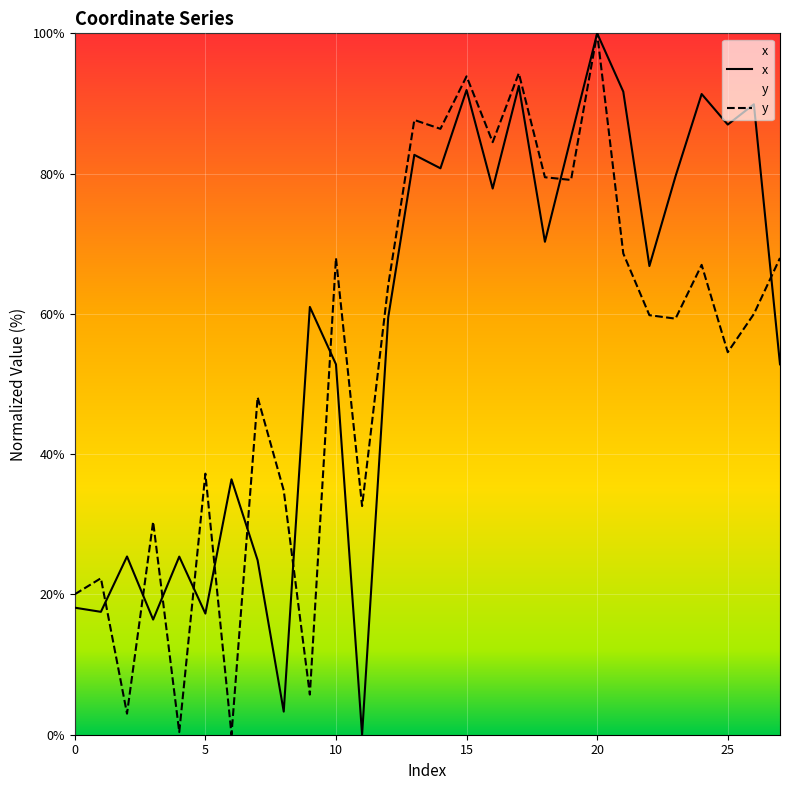

How many values in x are above zero?

27